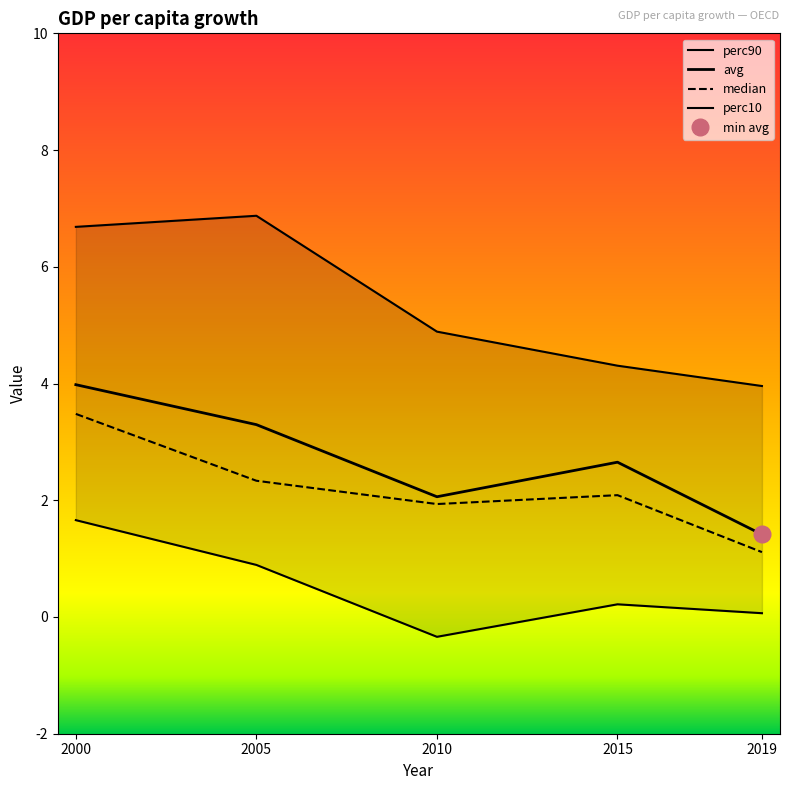

Which category has the highest value in the perc10 series?

2000